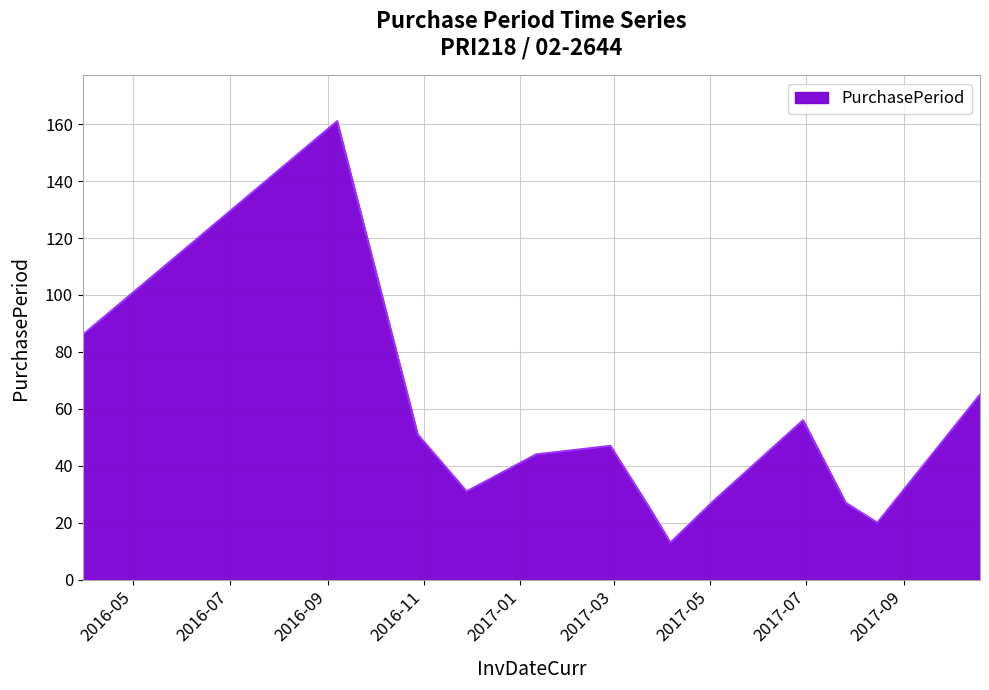

What is the greatest value displayed?

161